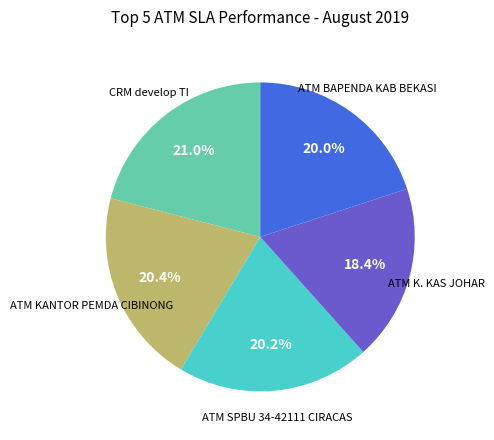

Does any single category account for the majority?

No